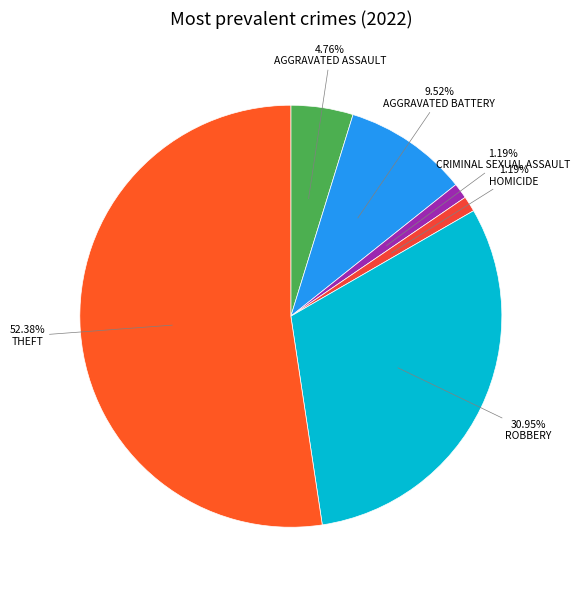

What is the largest slice in the pie chart?

Theft